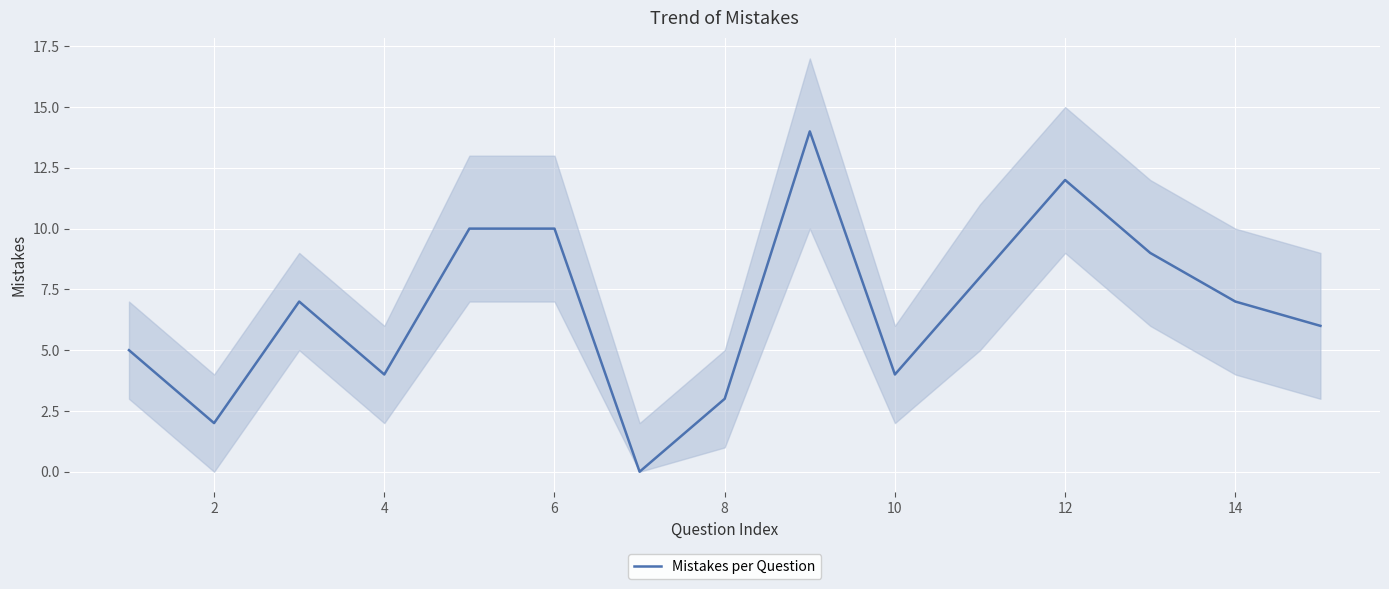

What value does the data have at 2?

2